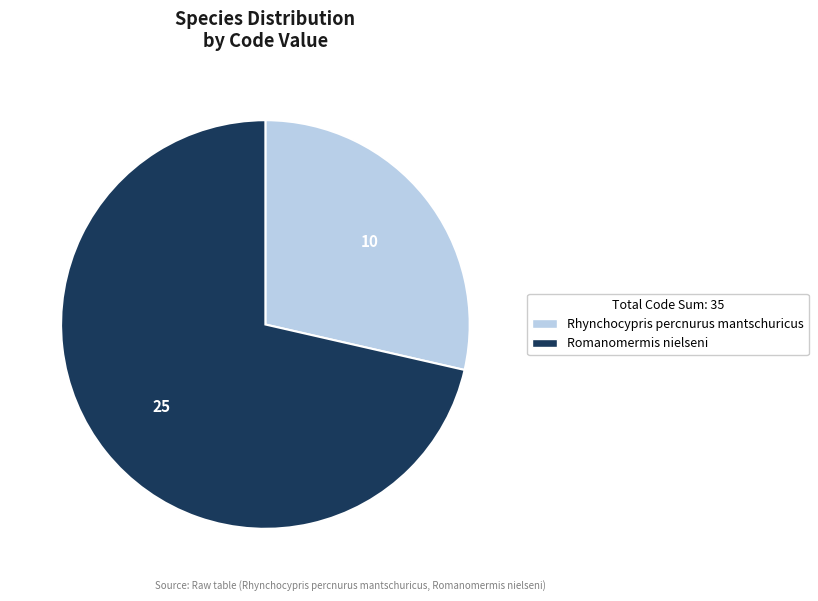

Which category accounts for the majority?

Romanomermis nielseni